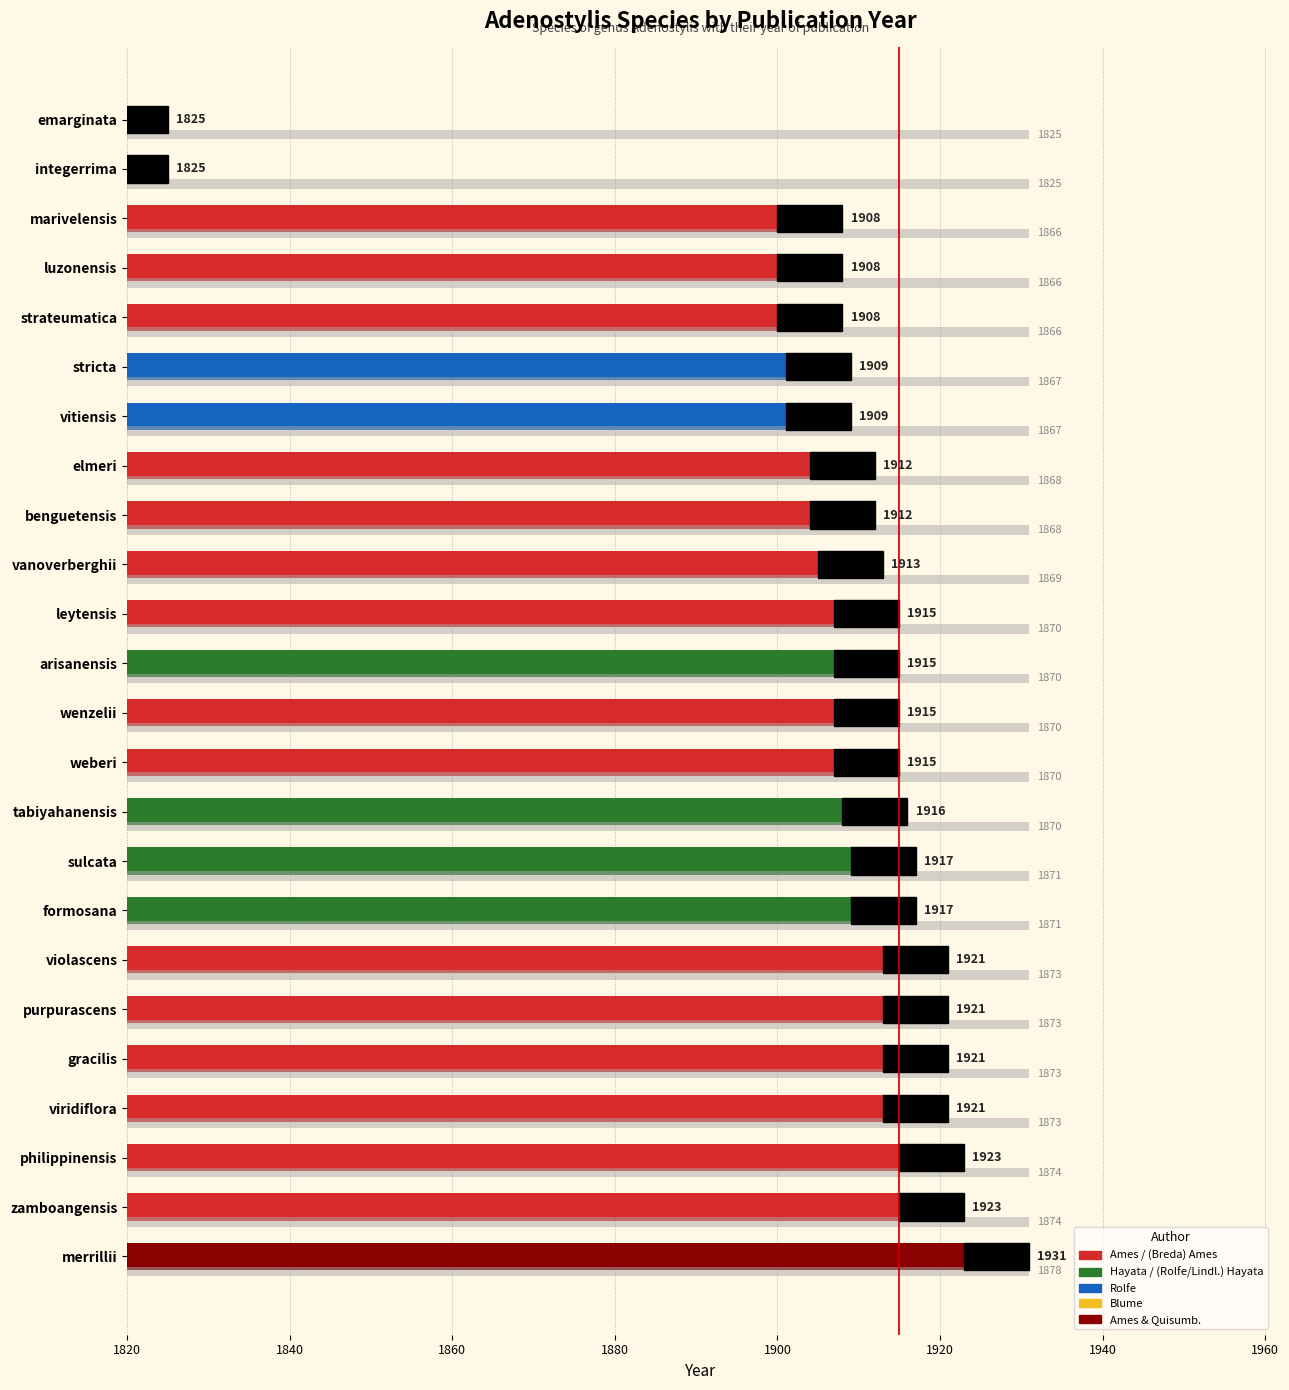

The value at elmeri is 1912. True or false?

True